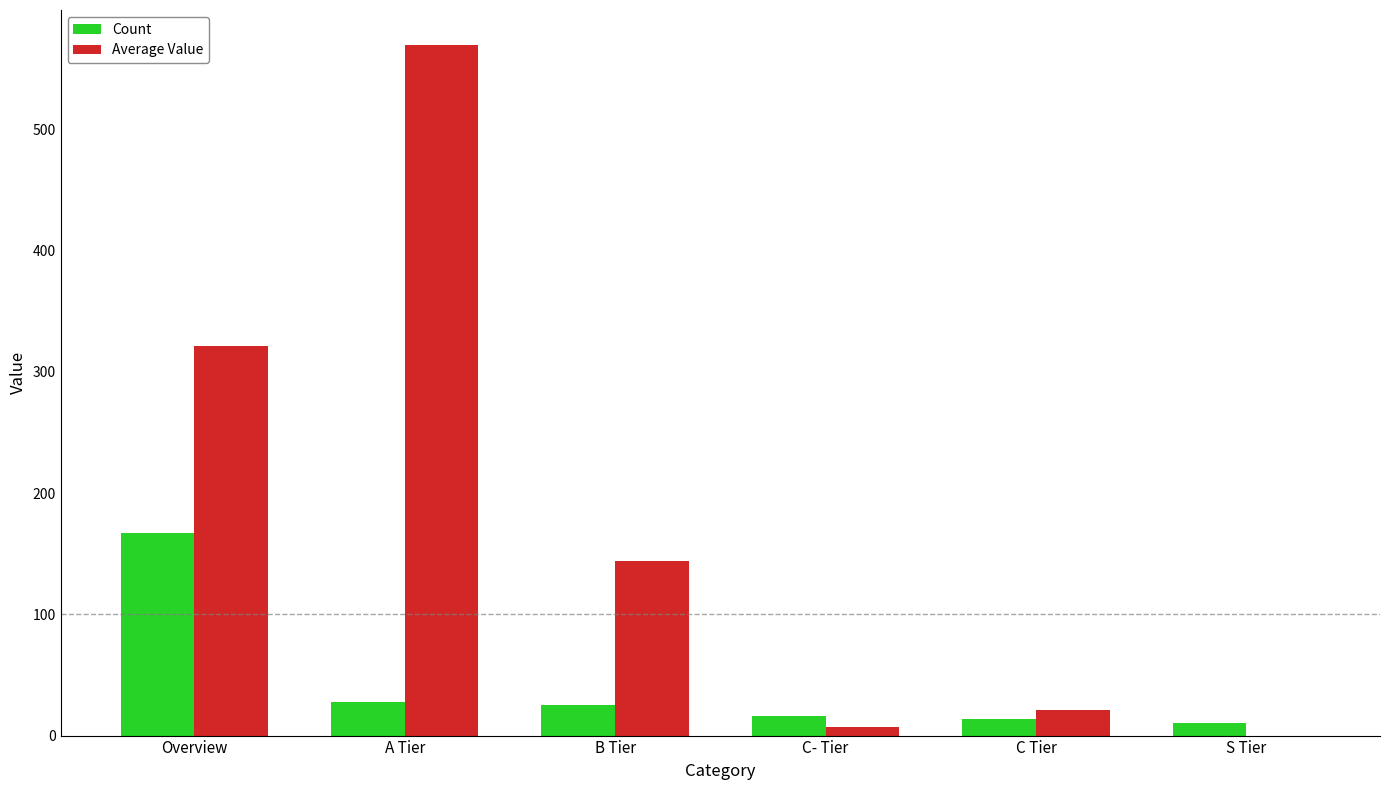

Which series has the largest total across all categories?

Average Value